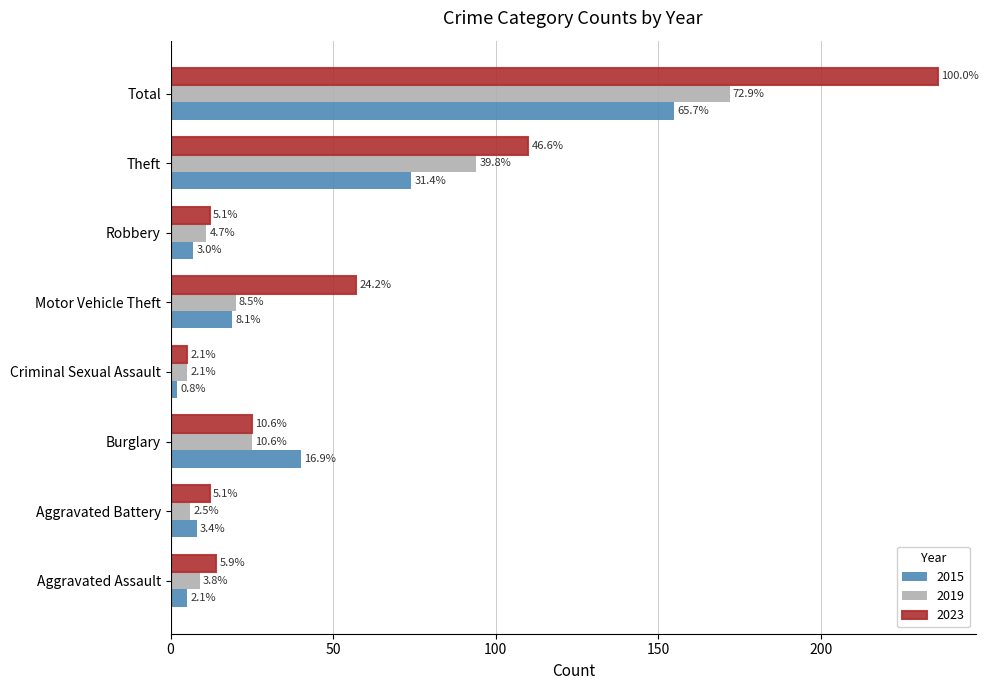

What are all the series names shown in the legend?

2015, 2019, 2023